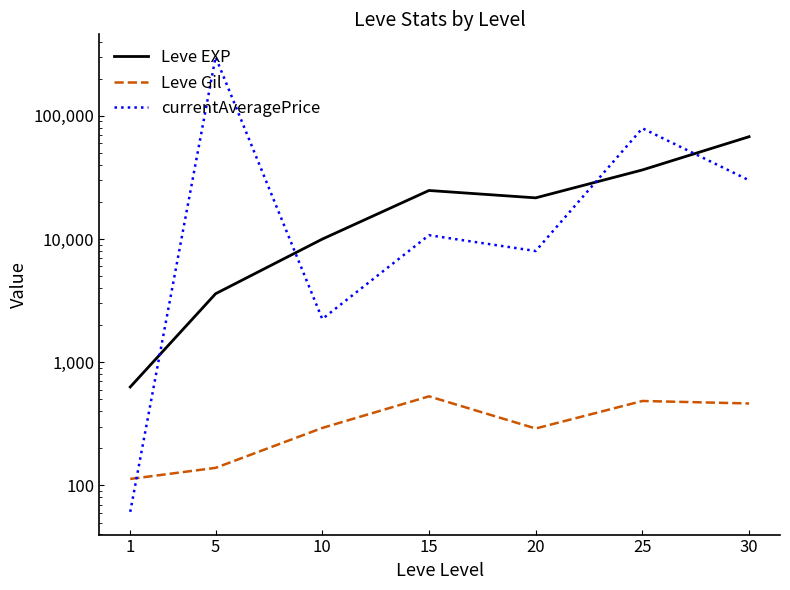

List the labels in order of Leve EXP value, largest first.

30, 25, 15, 20, 10, 5, 1